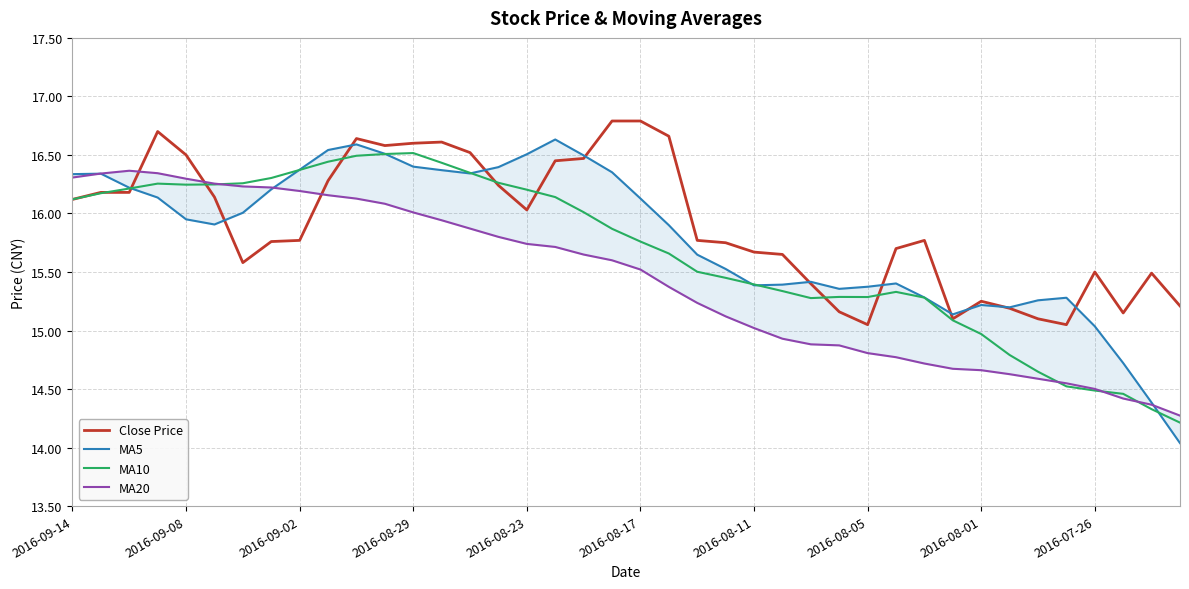

What is the highest value of the MA10 series?

16.5